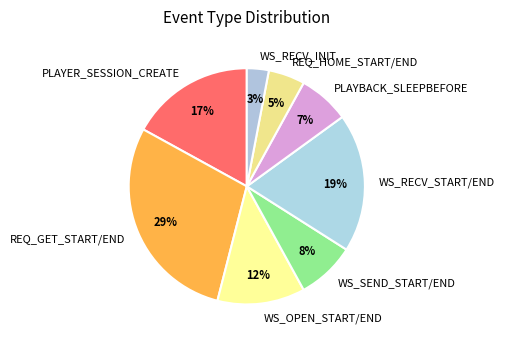

Do REQ_HOME_START/END and PLAYER_SESSION_CREATE together represent more than half of the pie?

No